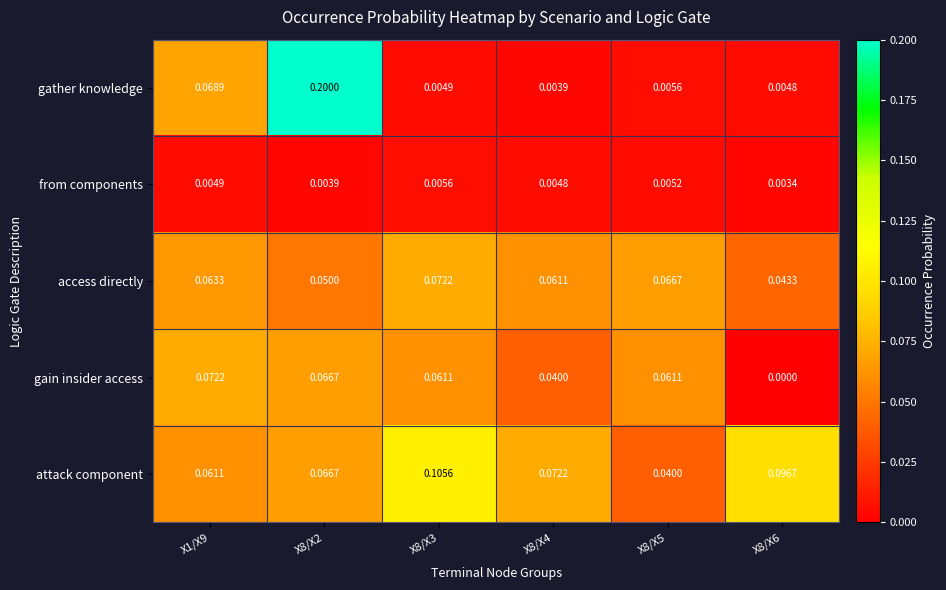

Is the value of access directly at X8/X2 greater than the value of attack component at X8/X3?

No